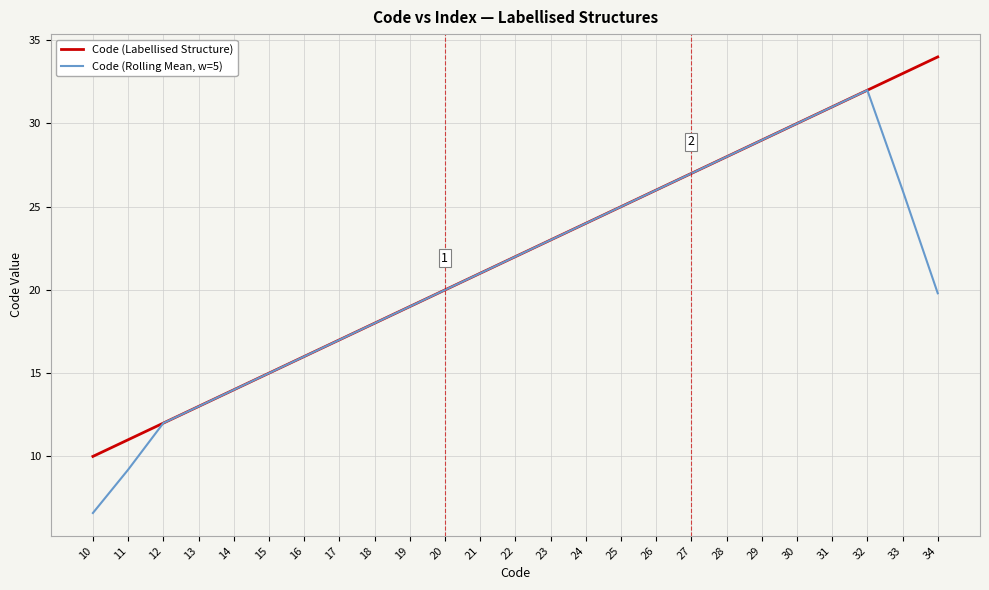

Reading right to left, list all the values displayed in this chart.

Code (Labellised Structure): 34.0	33.0	32.0	31.0	30.0	29.0	28.0	27.0	26.0	25.0	24.0	23.0	22.0	21.0	20.0	19.0	18.0	17.0	16.0	15.0	14.0	13.0	12.0	11.0	10.0
Code (Rolling Mean, w=5): 19.8	26.0	32.0	31.0	30.0	29.0	28.0	27.0	26.0	25.0	24.0	23.0	22.0	21.0	20.0	19.0	18.0	17.0	16.0	15.0	14.0	13.0	12.0	9.2	6.6